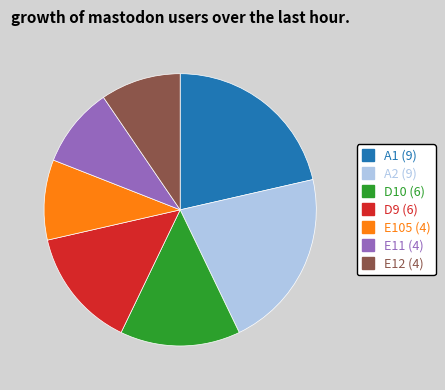

Approximately how many times larger is the value at E105 compared to D10?

0.7